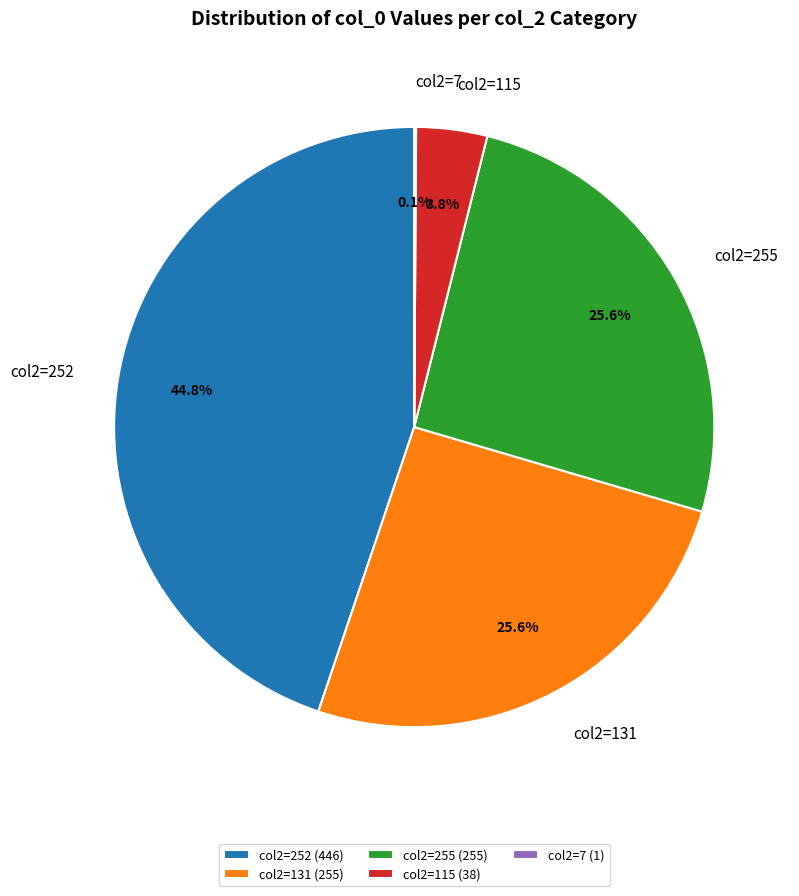

Is there any slice that represents more than half of the pie?

No